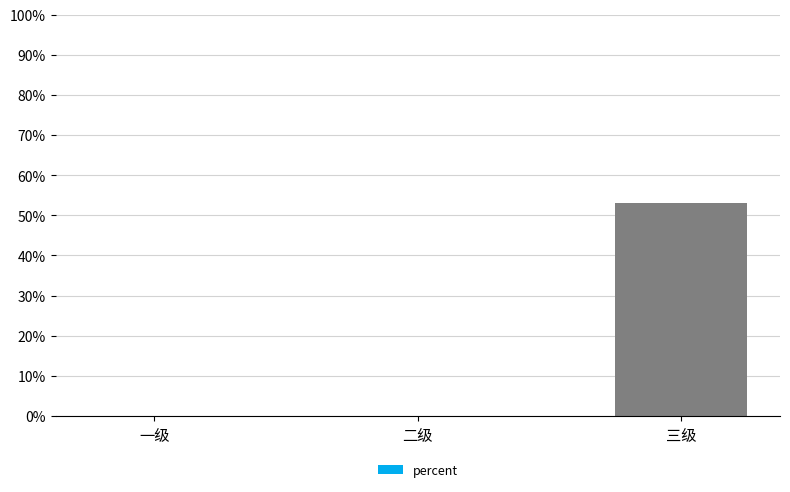

How many values are between 0 and 1?

3